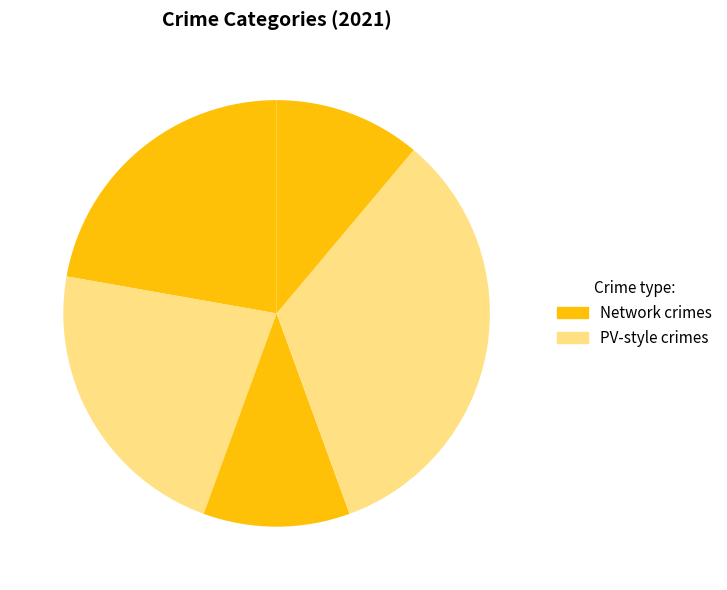

Does any single category account for the majority?

No